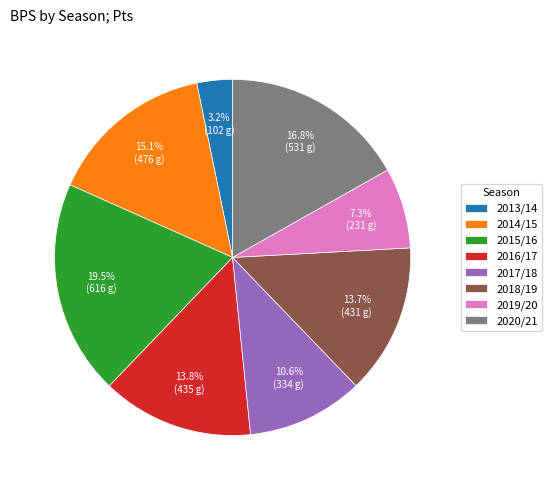

What portion of the pie excludes 2014/15?

84.9%